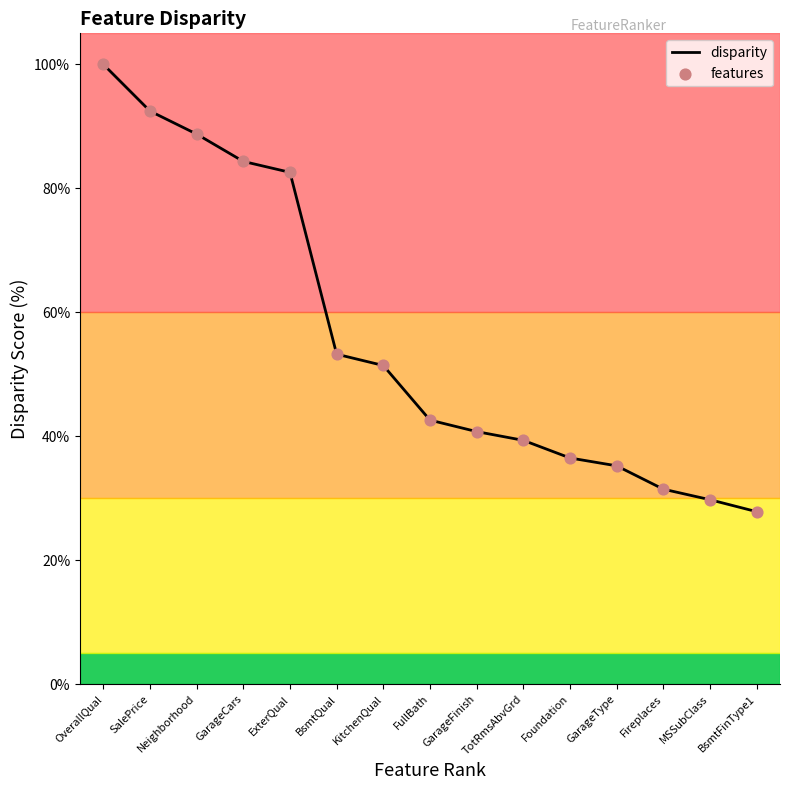

What position from the left is Neighborhood?

3